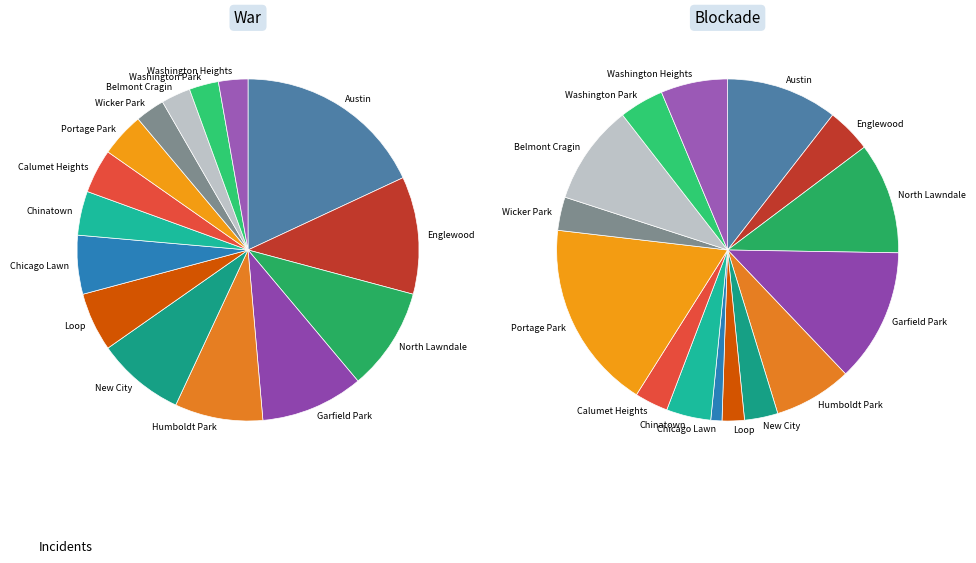

To the nearest percent, what percentage of the pie is Chicago Lawn?

1%